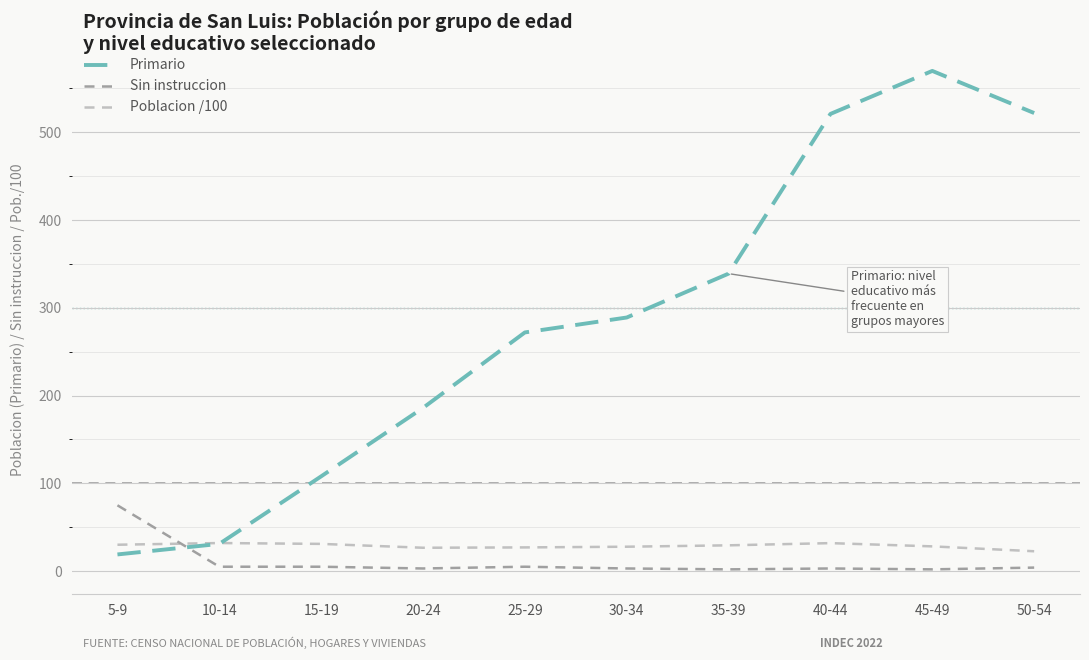

What is the difference between the maximum and minimum values in the Primario series?

551.0